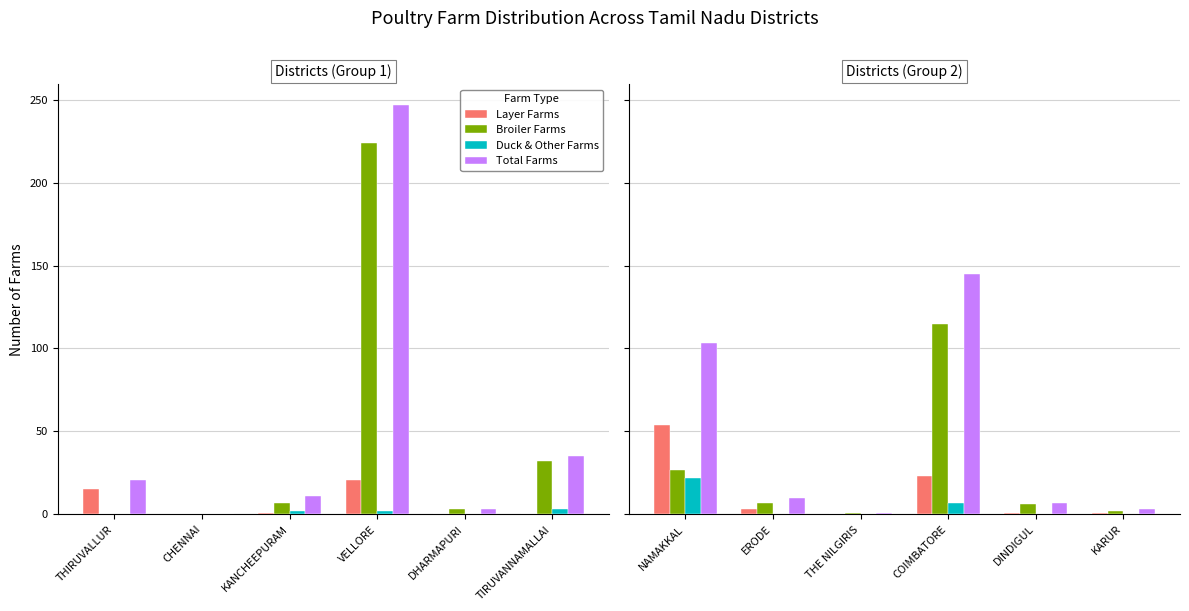

What position from the right is DINDIGUL?

2